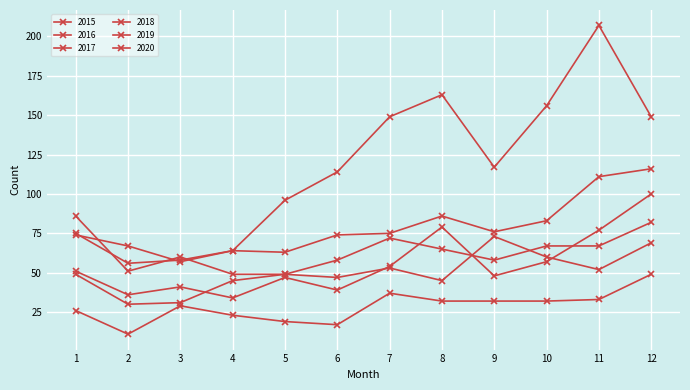

At which category does 2015 reach its first local valley?

2